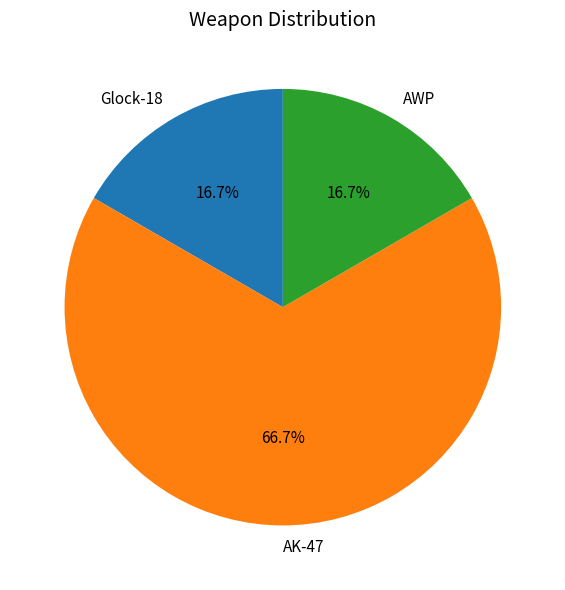

To the nearest percent, what is the difference between the largest and smallest slice percentages?

50%